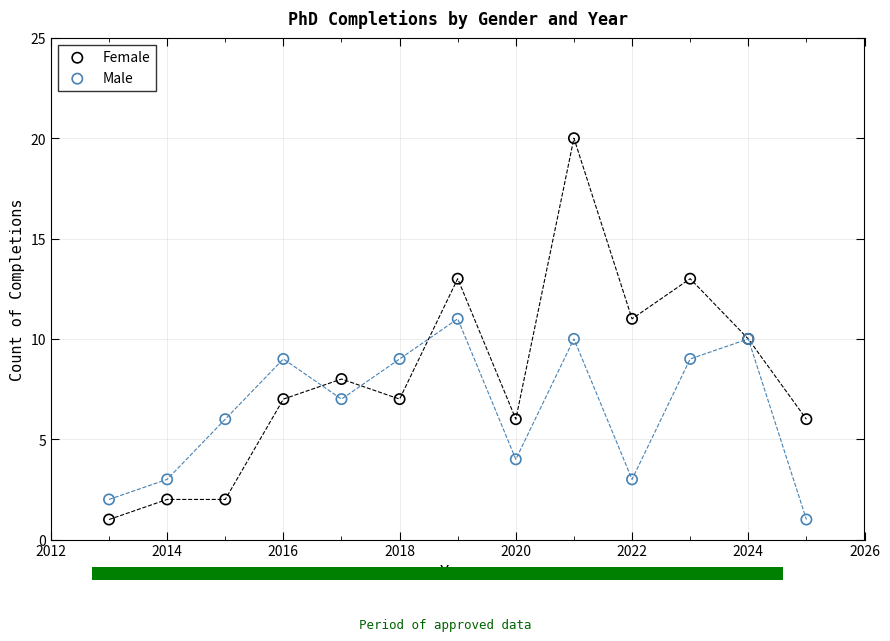

What is the X range (max minus min) for the scatter plot?

12